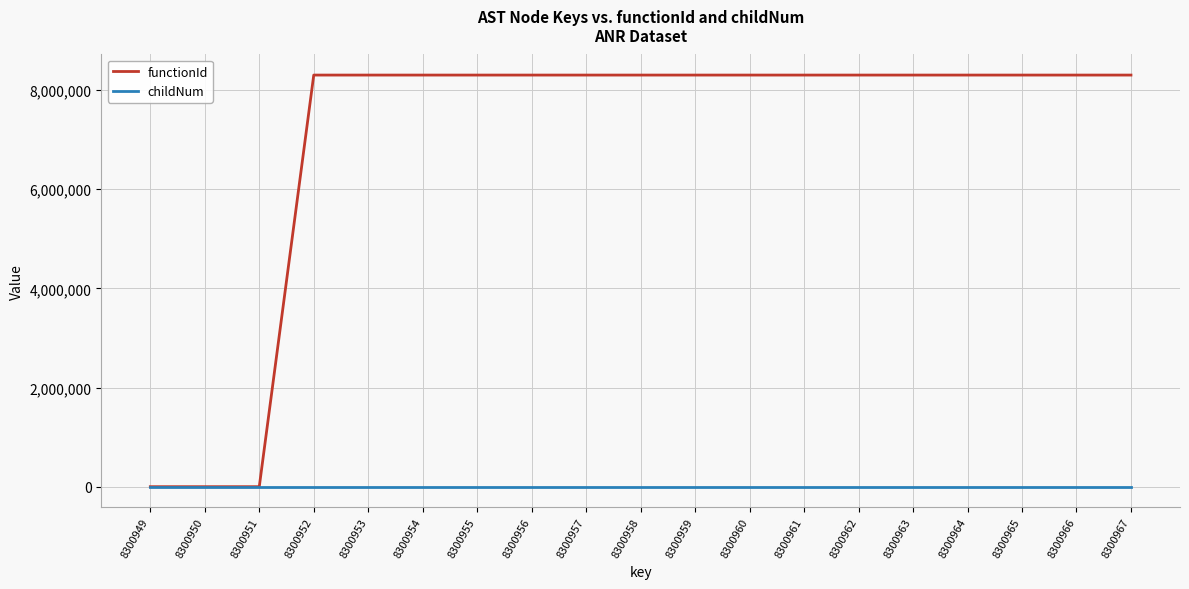

Count the childNum values in the range 0 to 1.

16